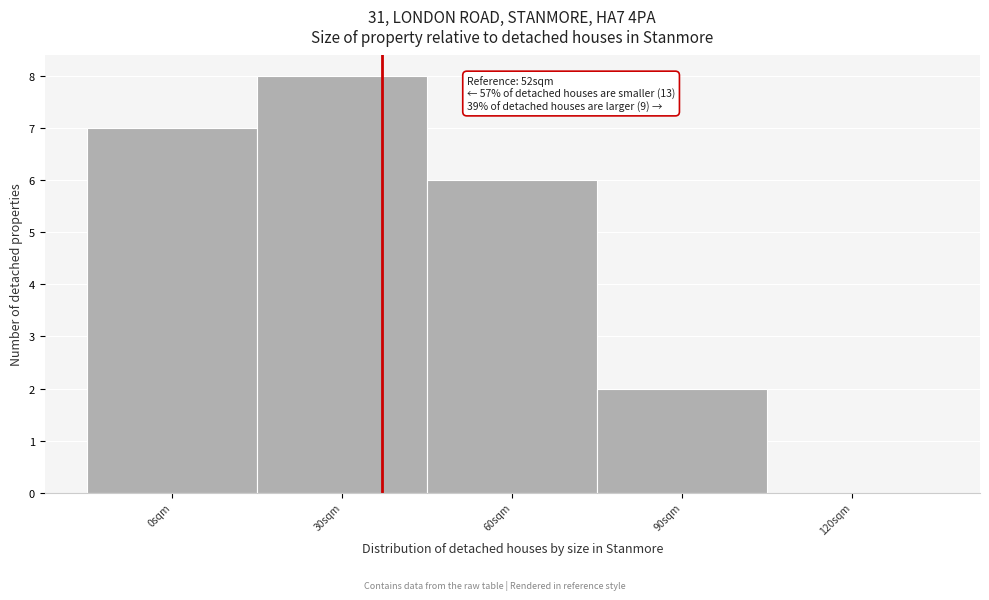

Reading right to left, extract all data points from this chart.

120sqm=0	90sqm=2	60sqm=6	30sqm=8	0sqm=7